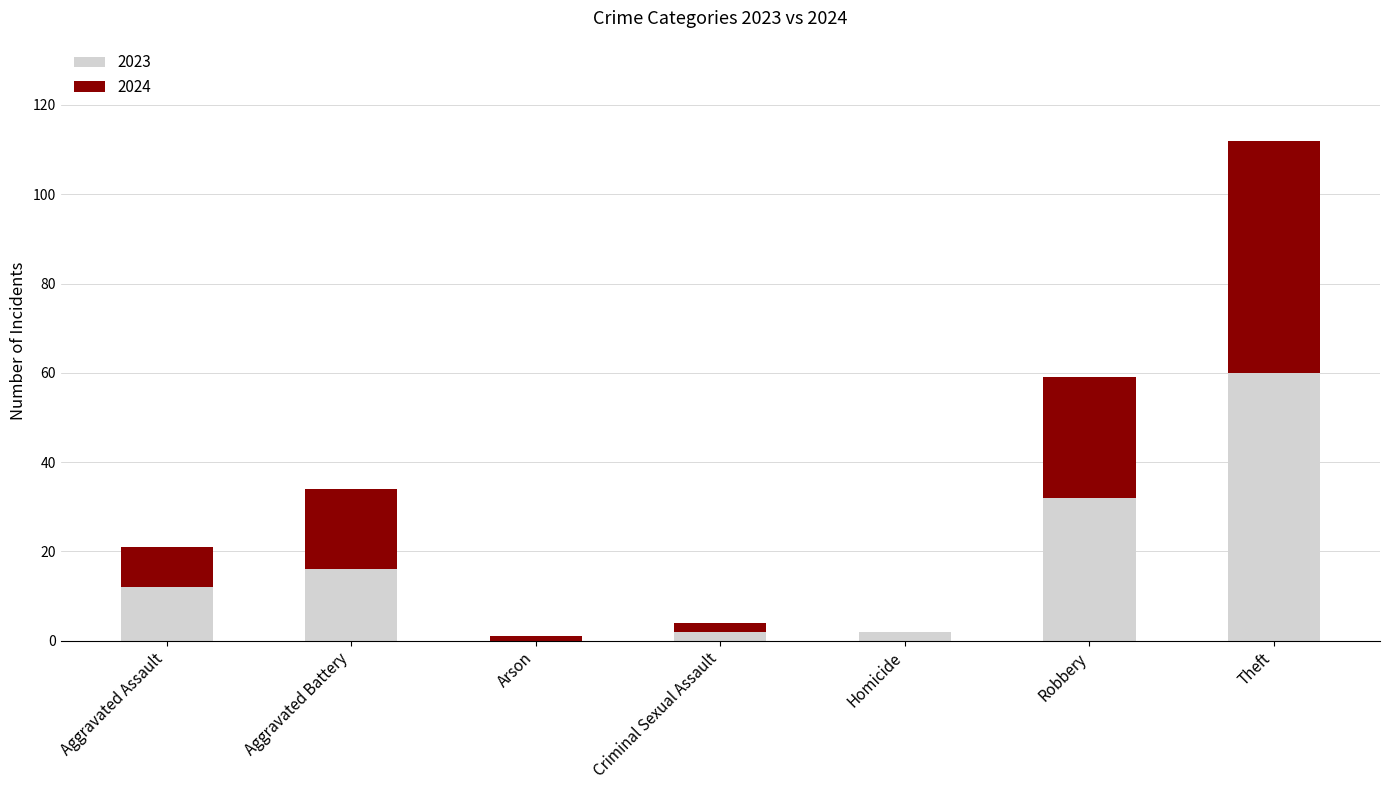

What is the highest value of the 2023 series?

60